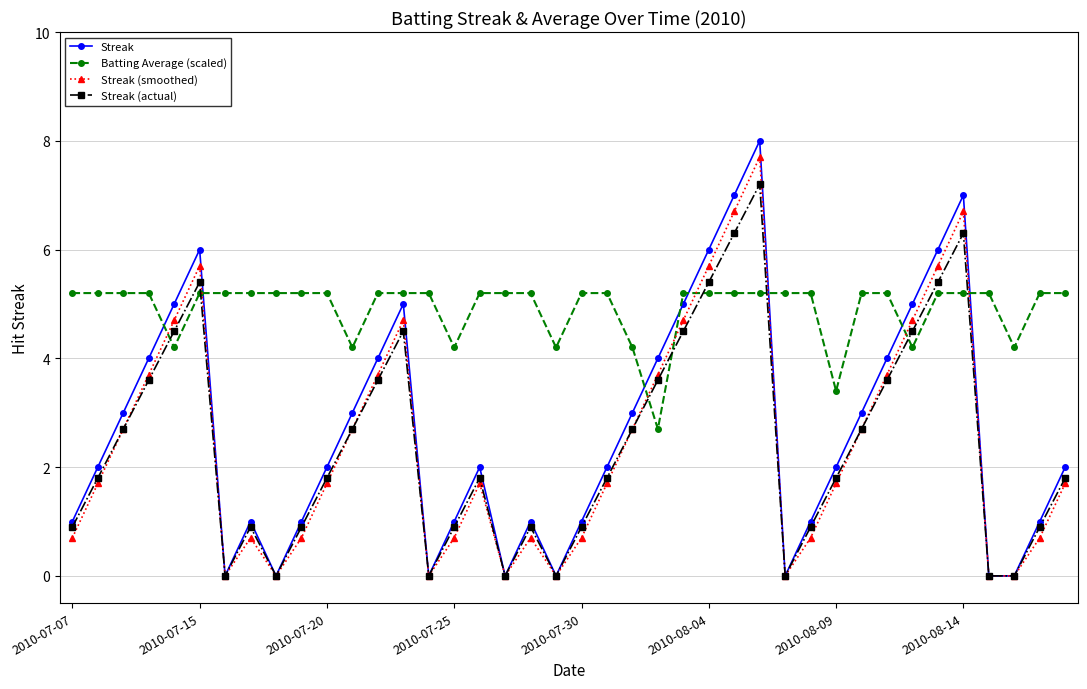

Which series has the largest total across all categories?

Batting Average (scaled)